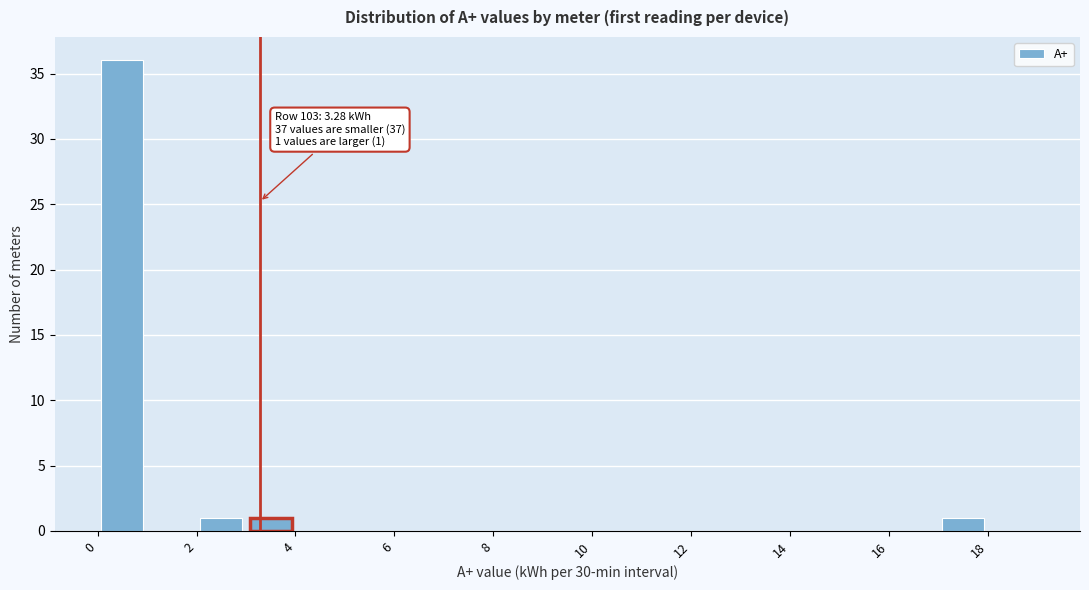

Which range on the x-axis has the tallest bar?

0 to 1